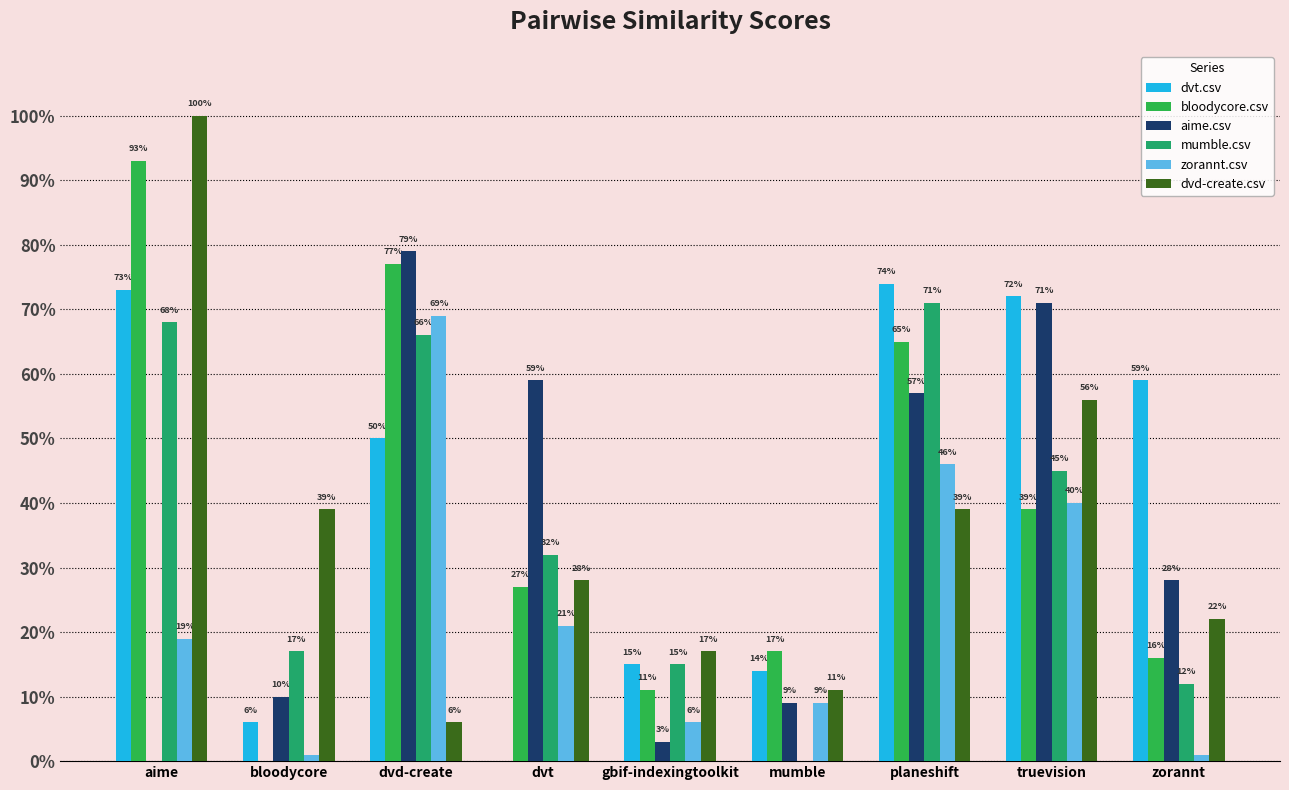

Does the chart contain stacked bars?

No